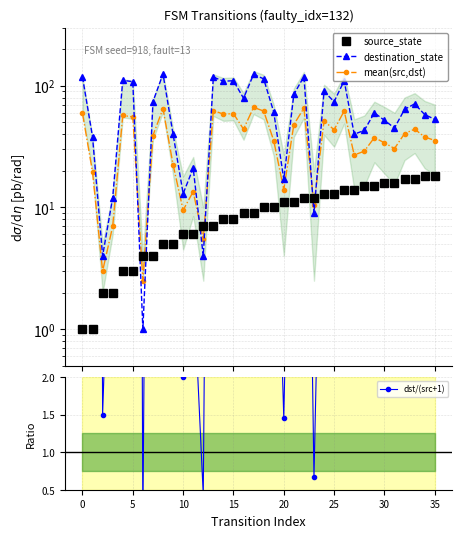

Rank the series at 29 from highest to lowest value.

destination_state, mean(src,dst), source_state, dst/(src+1)